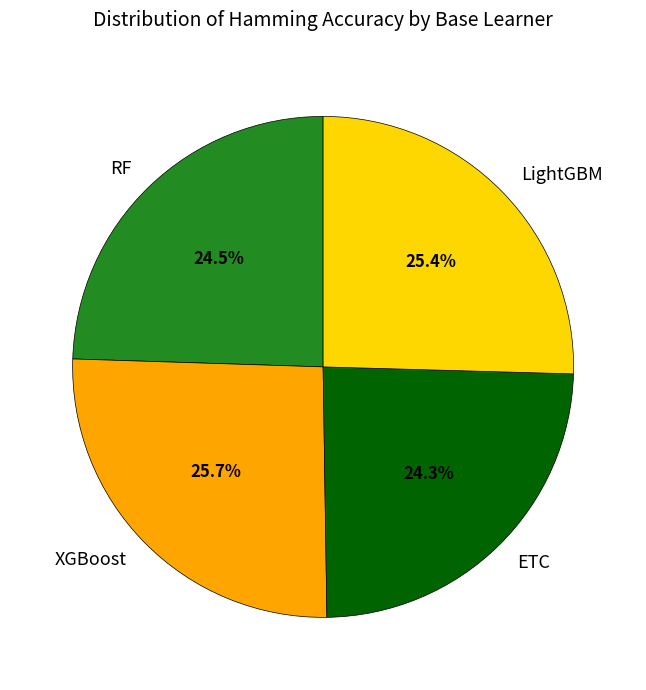

Is XGBoost the majority of the pie?

No